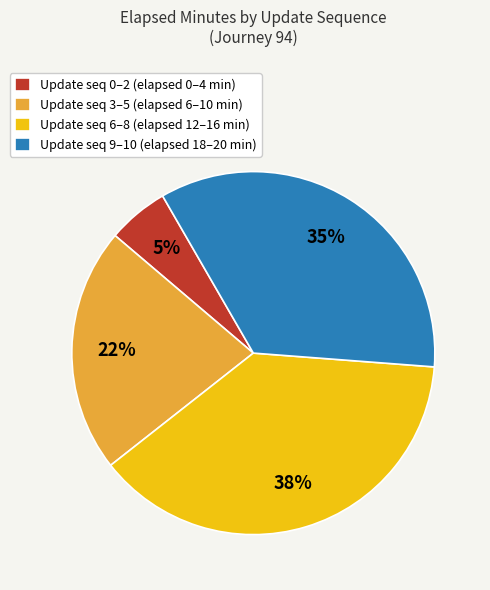

To the nearest percent, what is the average slice percentage?

25%